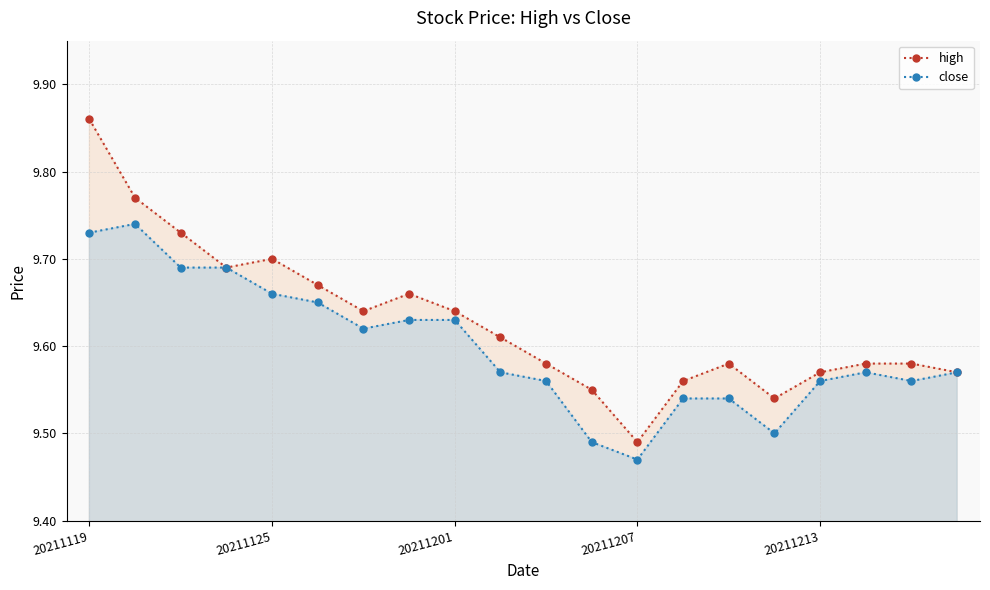

Is the value of close at 19 greater than the value of high at 17?

No